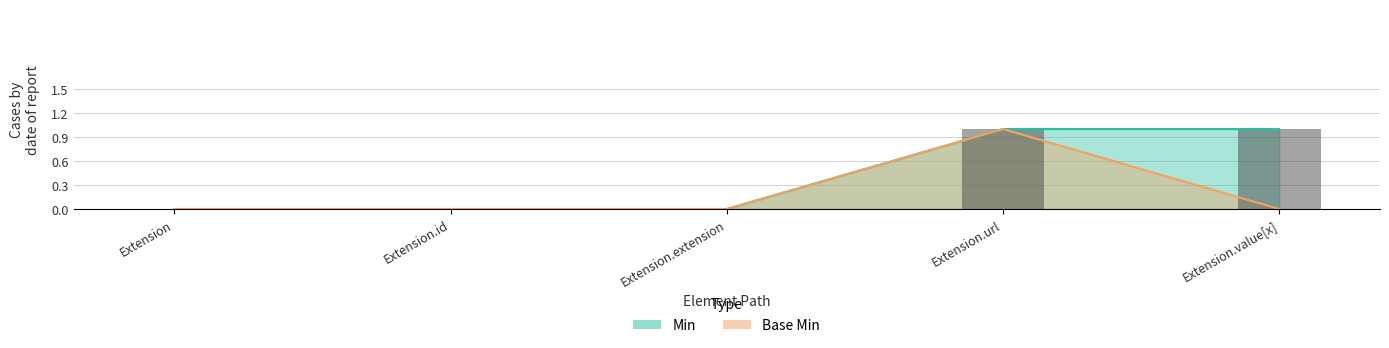

Which series has the largest total across all categories?

Min